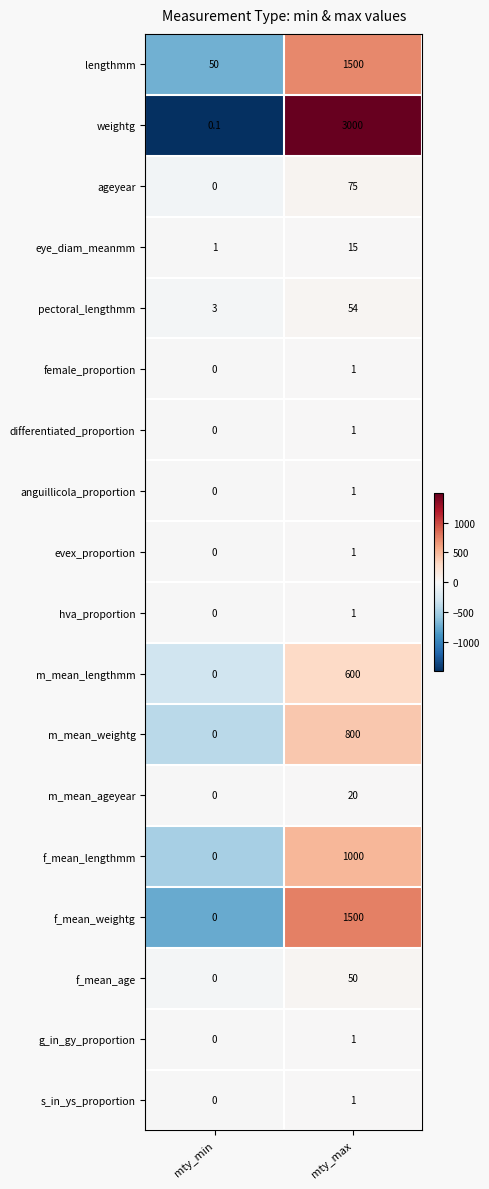

List the labels in order of weightg value, smallest first.

mty_min, mty_max